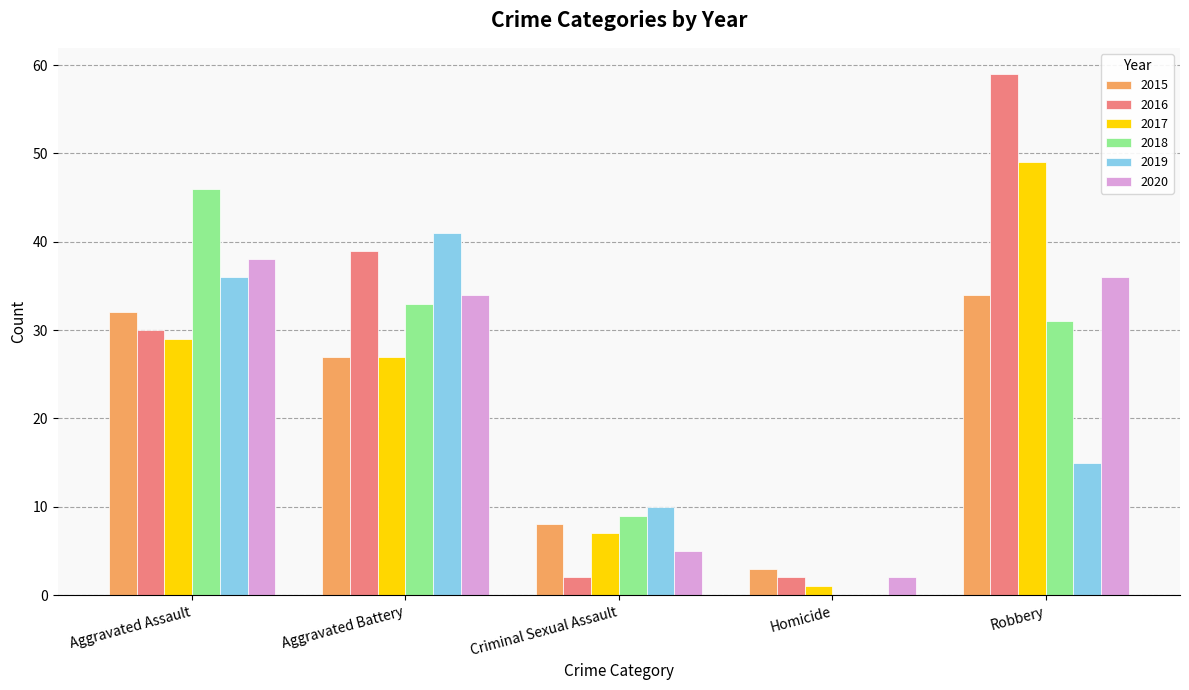

What are all the series names shown in the legend?

2015, 2016, 2017, 2018, 2019, 2020